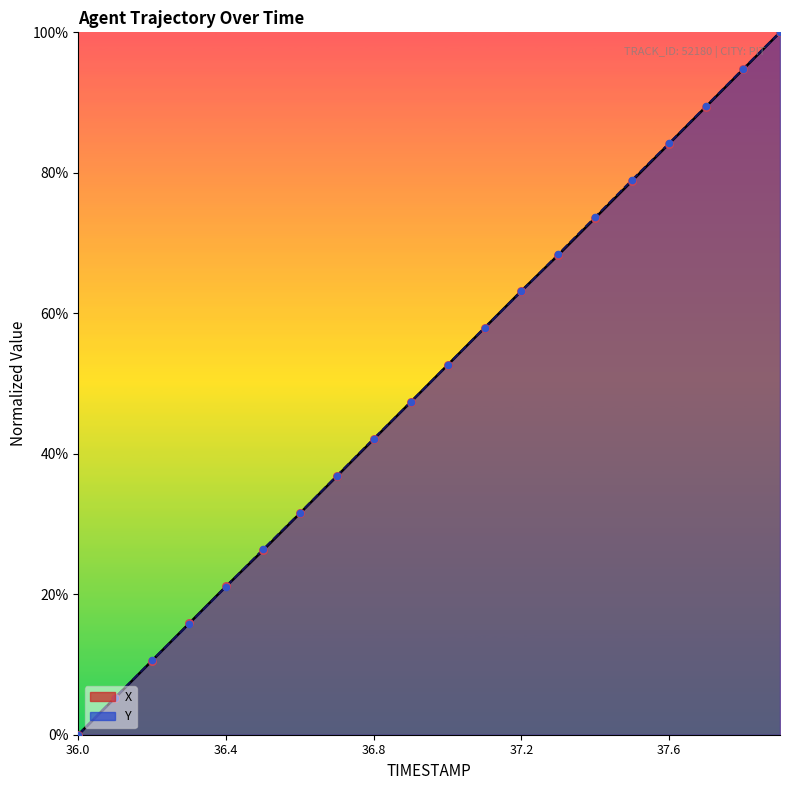

Which series reaches the minimum Y coordinate?

X